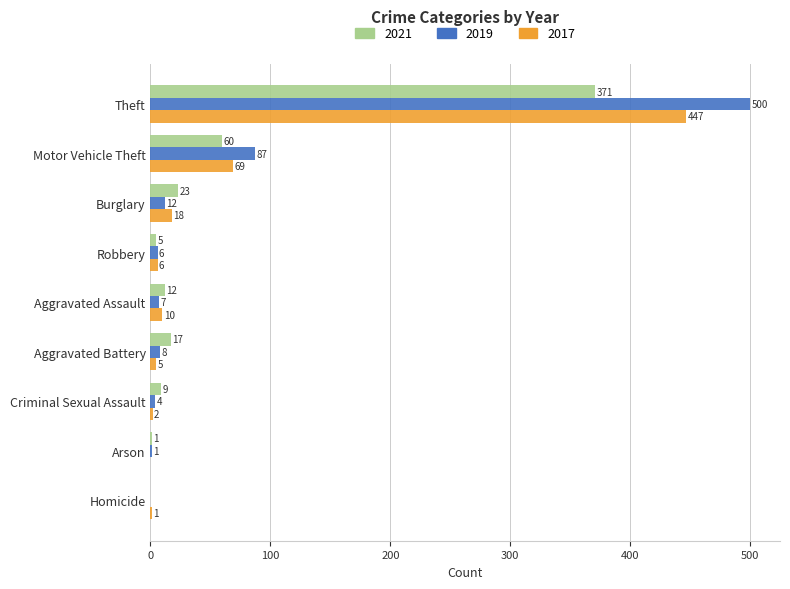

What is the maximum value shown in the chart?

500